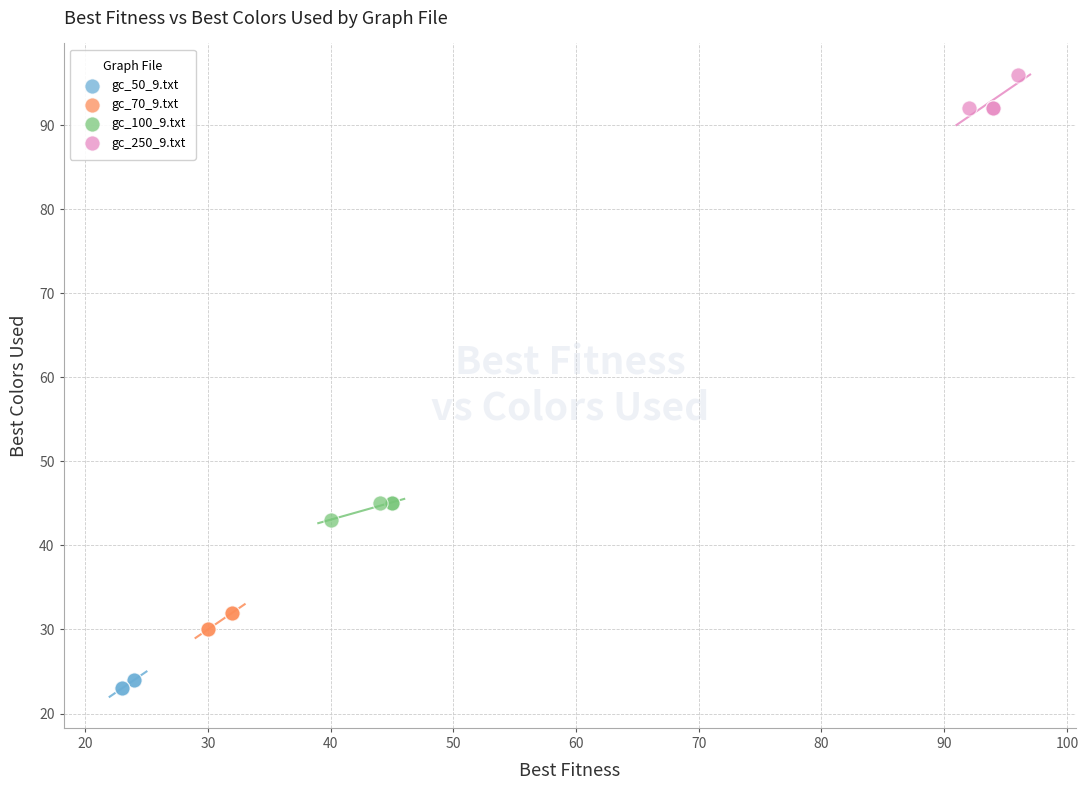

Which series contains the lowest Y value?

gc_50_9.txt